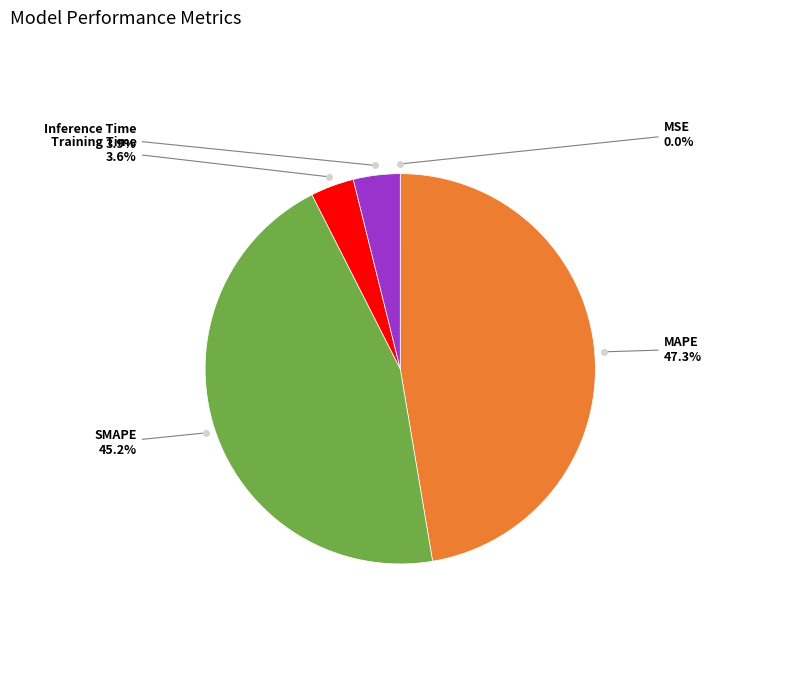

Is there a majority slice in this chart?

No